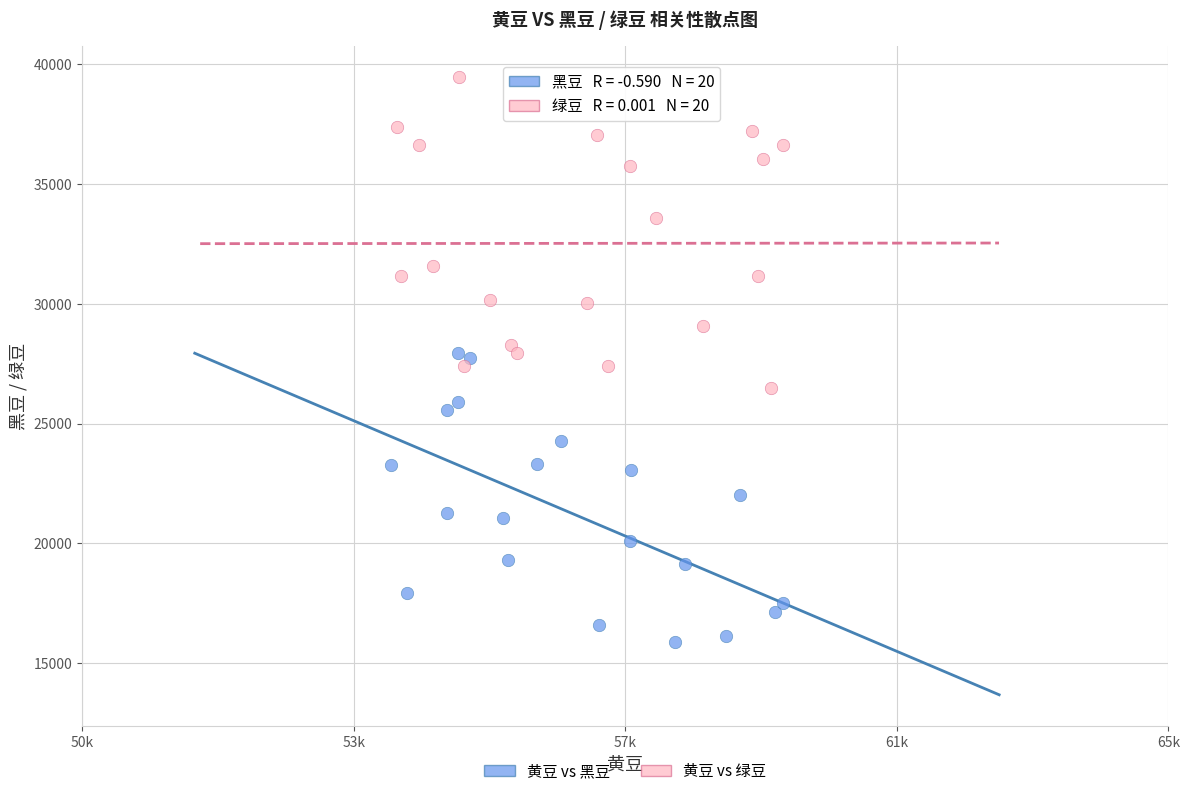

Which series reaches the minimum Y coordinate?

黄豆 vs 黑豆